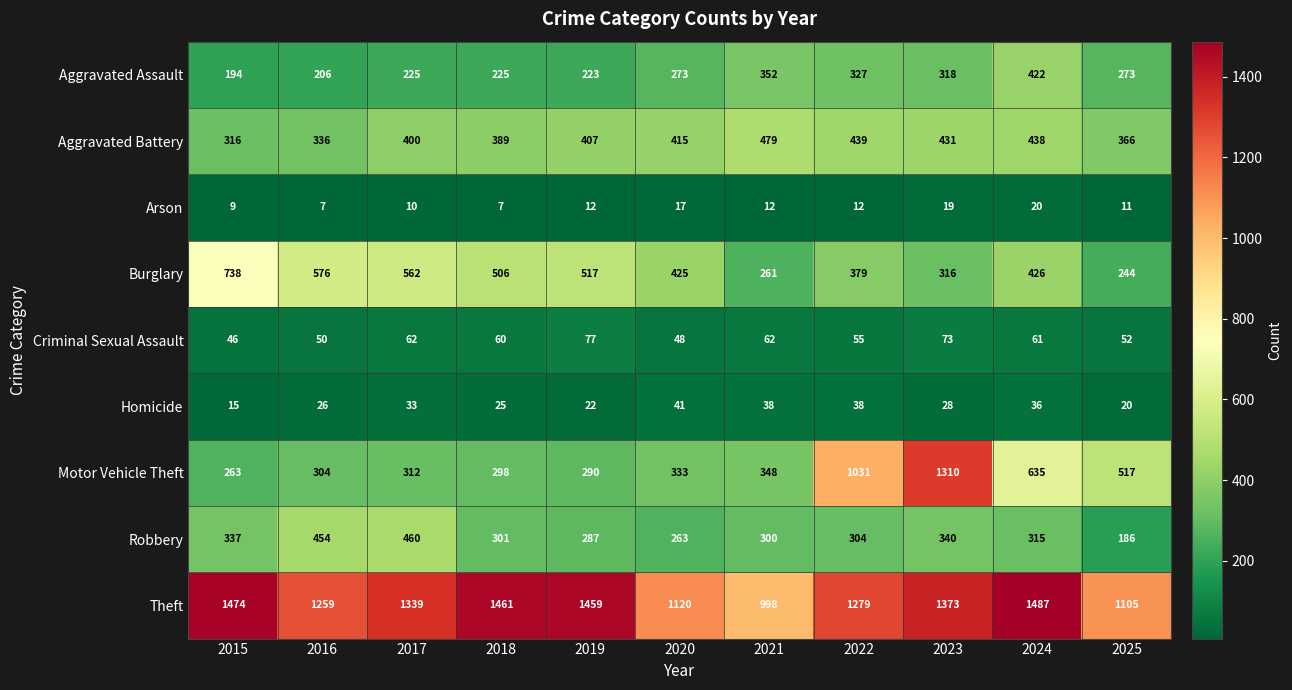

What is the difference between the second highest and second lowest values in the Arson series?

12